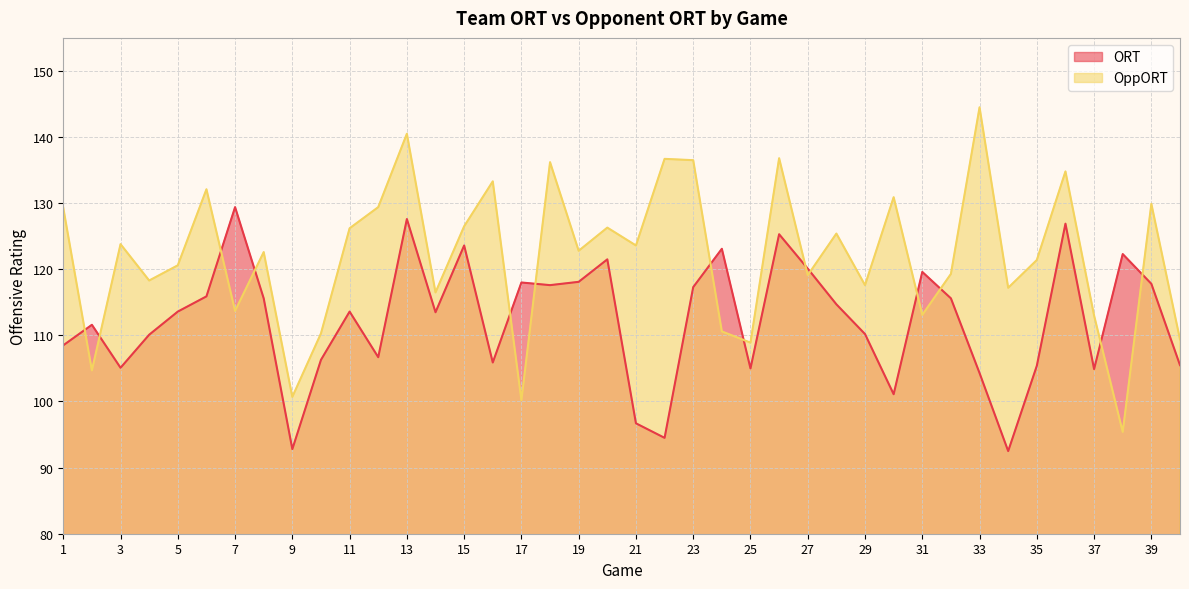

Which series changed the most between 19 and 21?

ORT